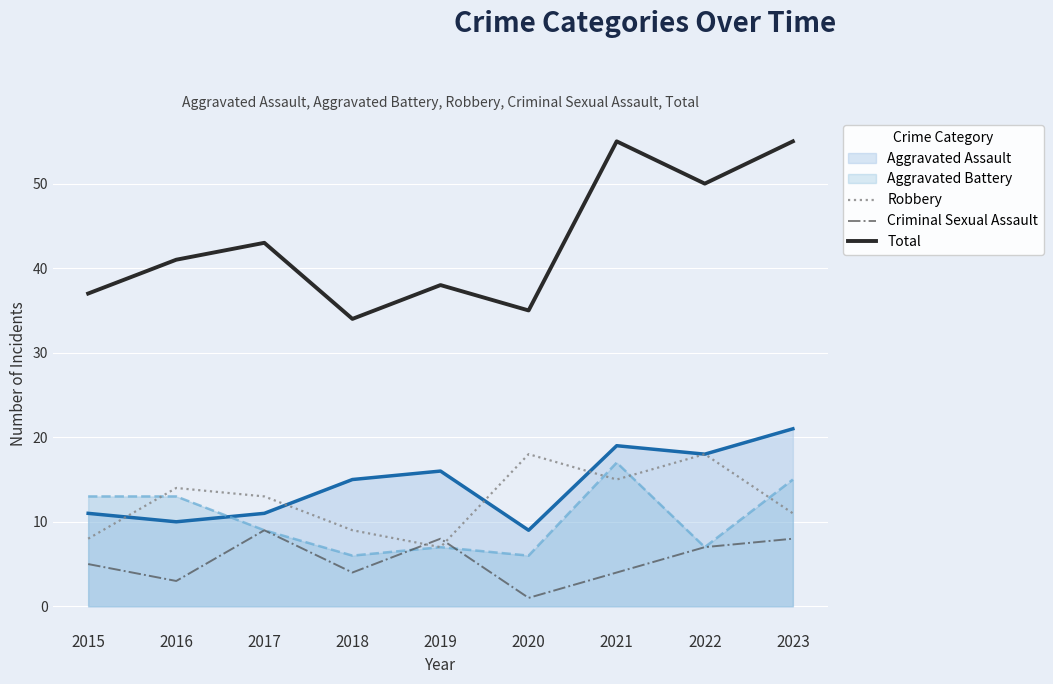

Count the number of data series in this chart.

5